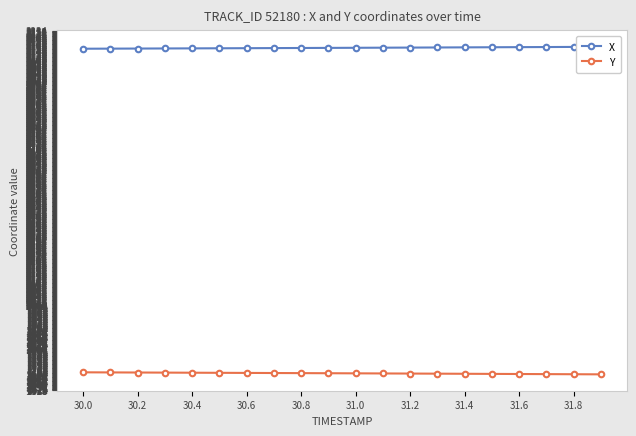

The value of Y at 30.0 is 1698.8. True or false?

True